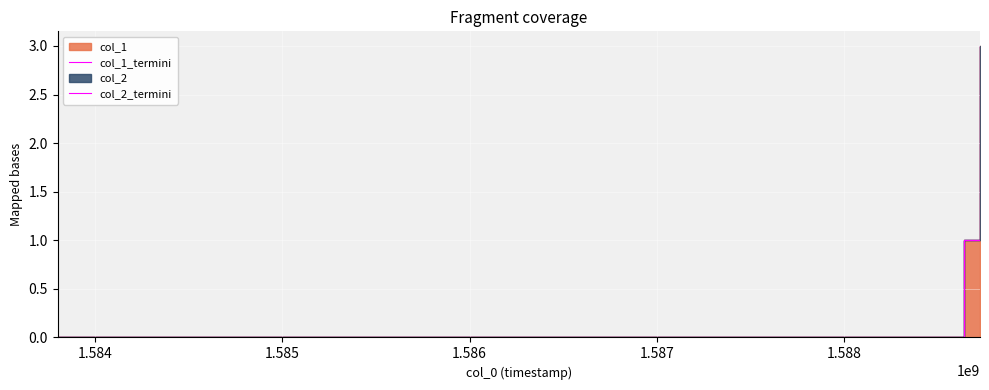

Is it true that col_2_termini equals 2 at 1.584?

False